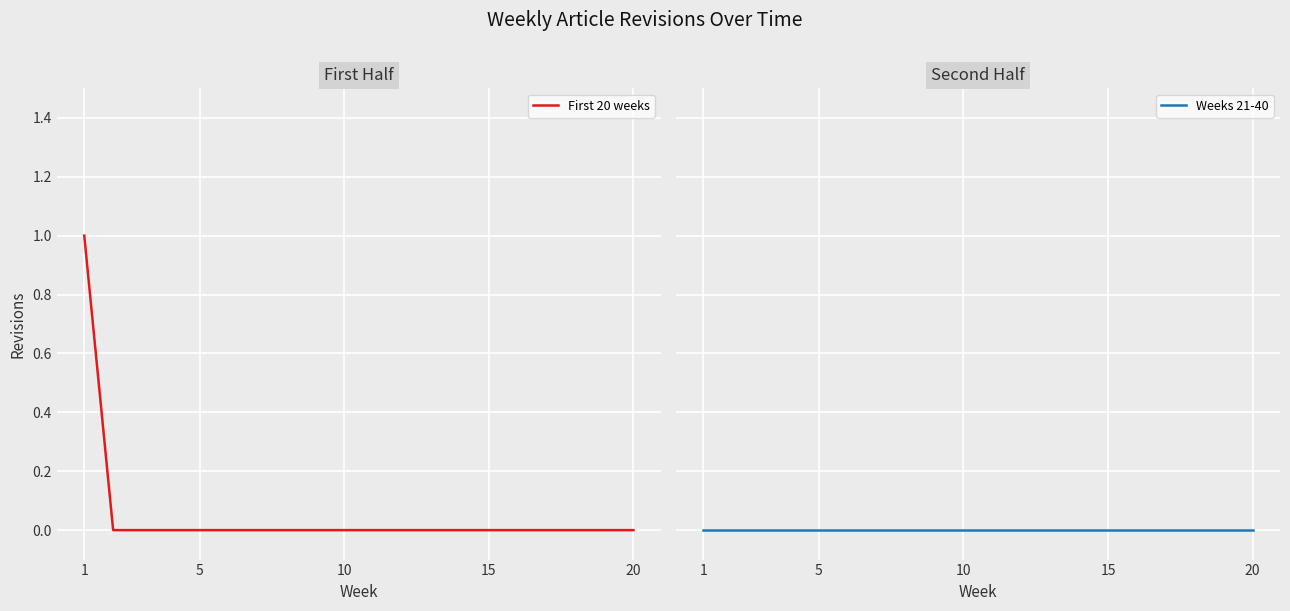

Which series has the widest spread of values?

First 20 weeks